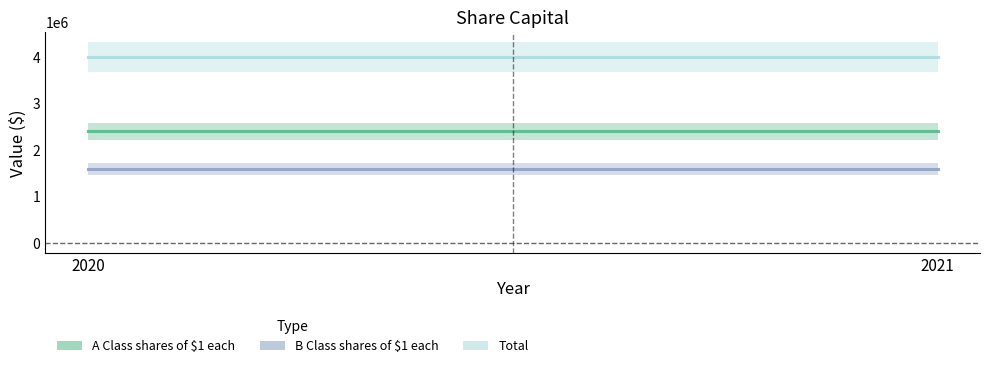

At 2021, list the series in order from smallest to largest.

B Class shares of $1 each, A Class shares of $1 each, Total